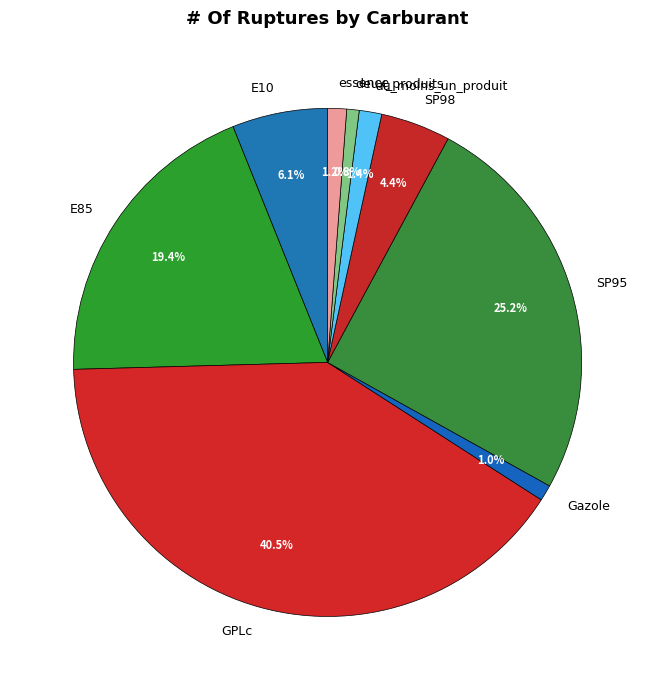

Count the number of slices in the pie.

9